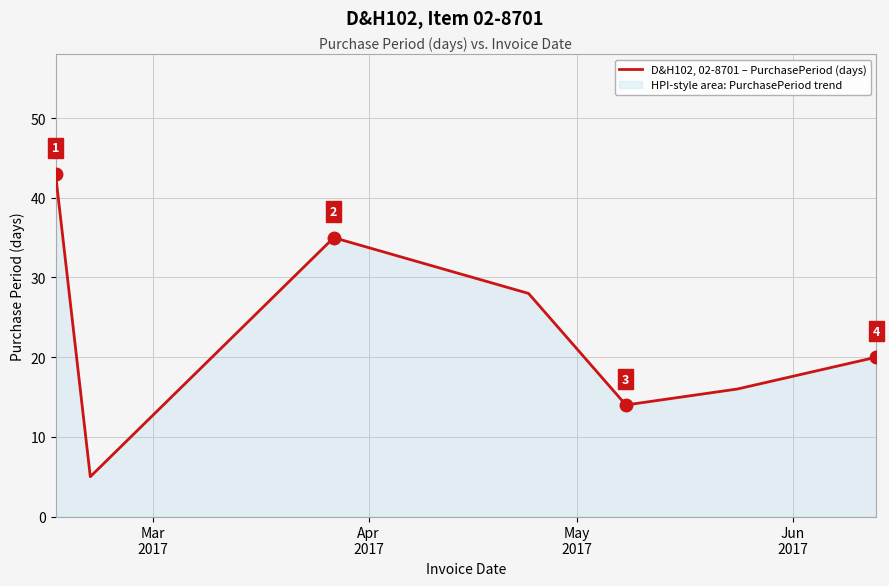

How many series are shown in this chart?

1